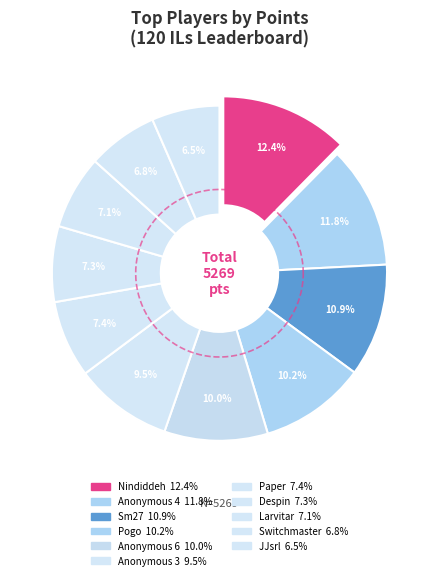

Which category has the biggest portion of the pie?

Nindiddeh